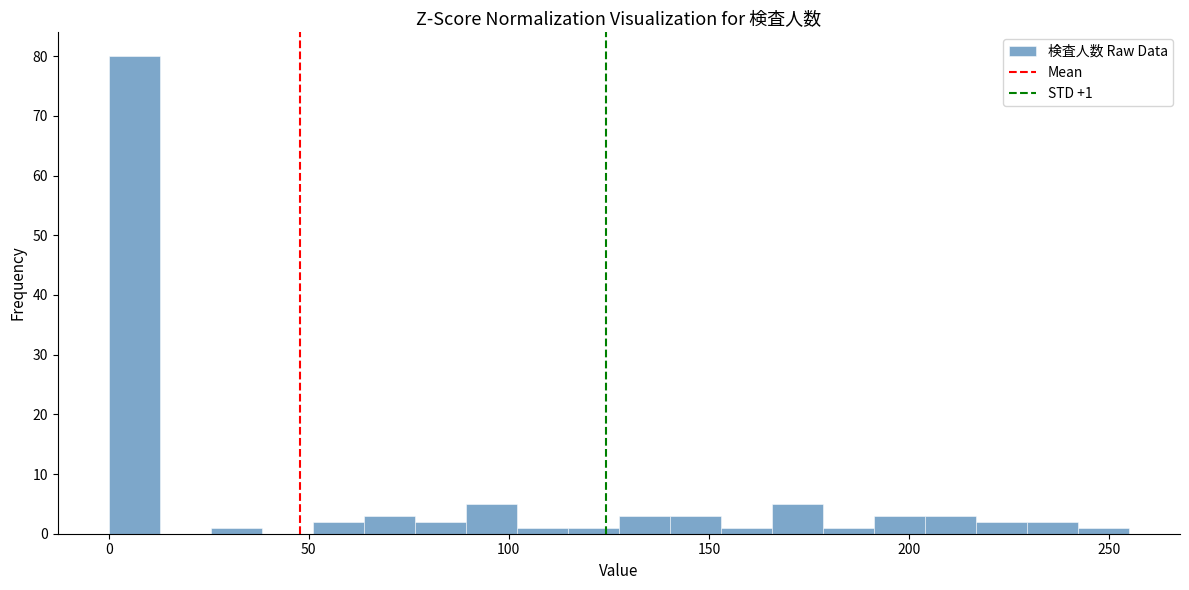

Read against the x-axis, roughly where is the centre of the tallest bar?

5